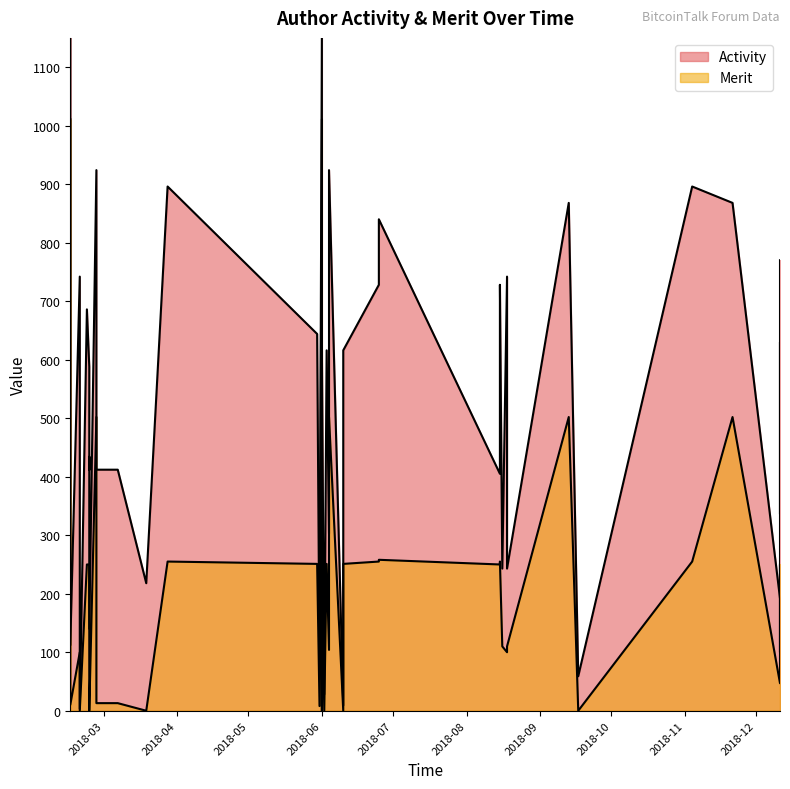

List the series in order of their overall mean, highest first.

Activity, Merit